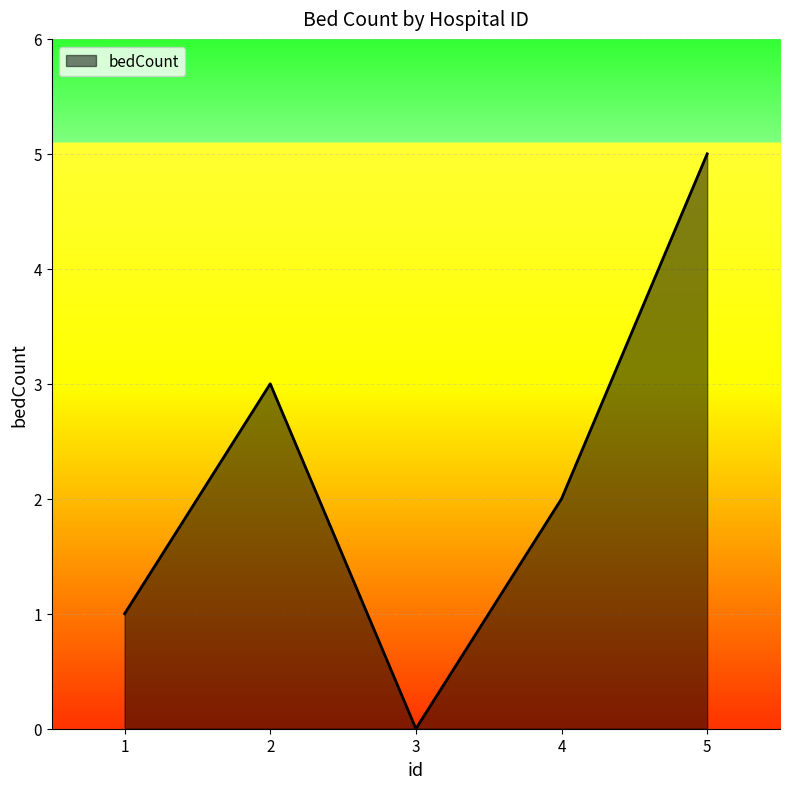

What is the difference between the second highest and second lowest values?

2